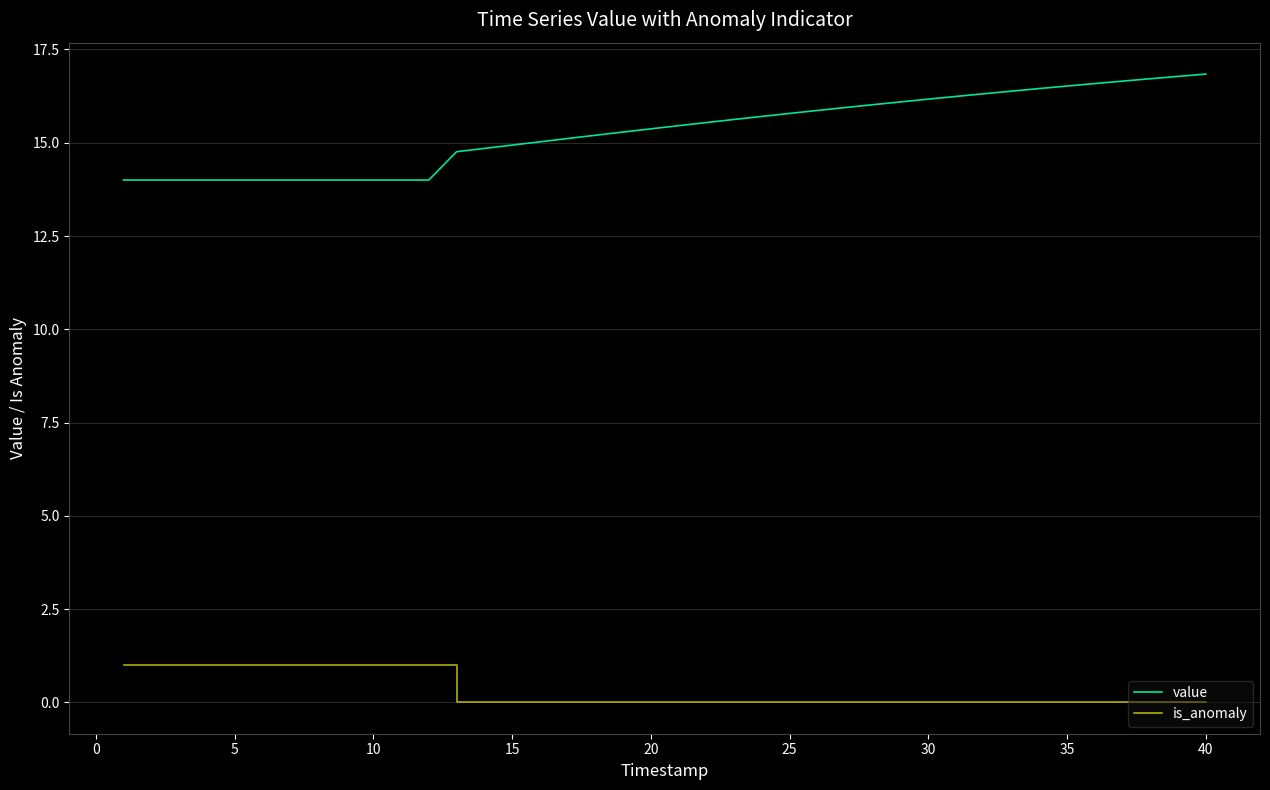

Rank the series by their maximum value, from lowest to highest.

is_anomaly, value